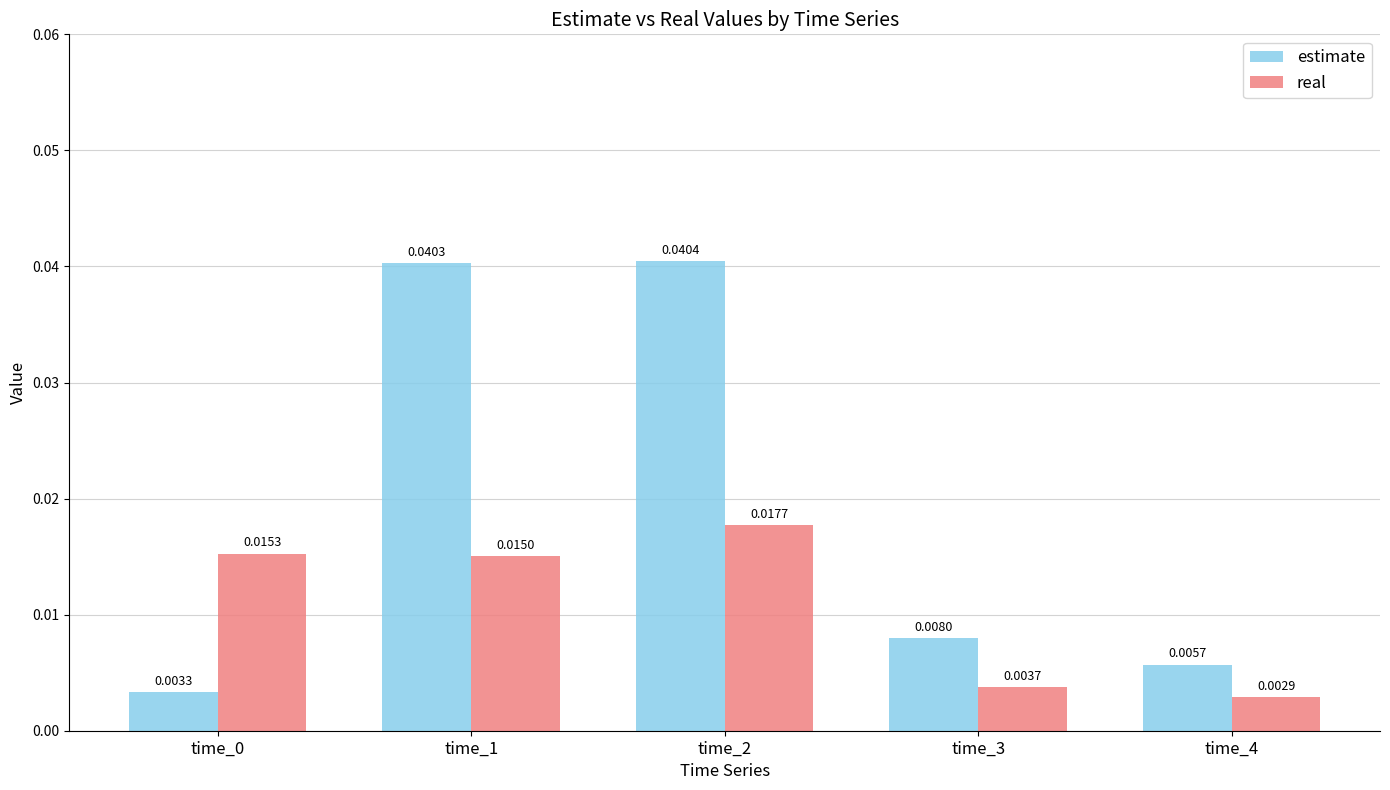

At which label does real reach its minimum?

time_4